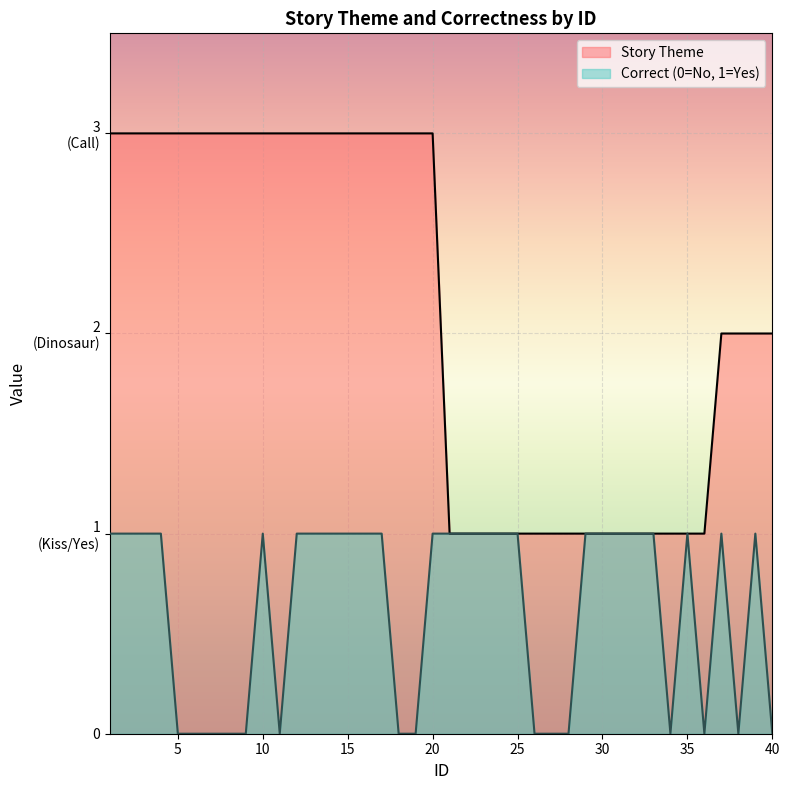

Is the value of Story Theme at 19 greater than the value of Correct at 36?

Yes